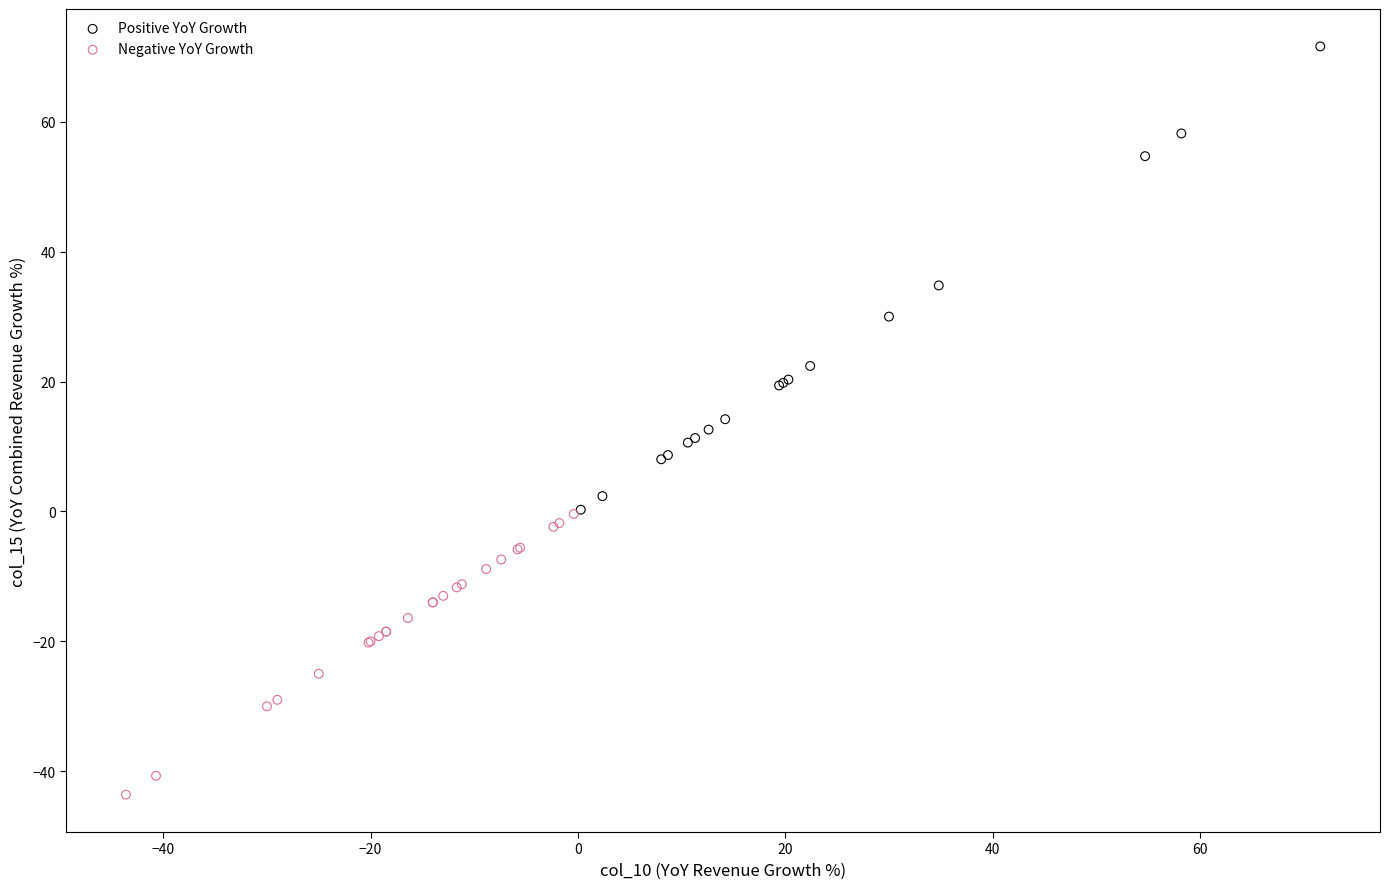

Which series contains the highest Y value?

Positive YoY Growth